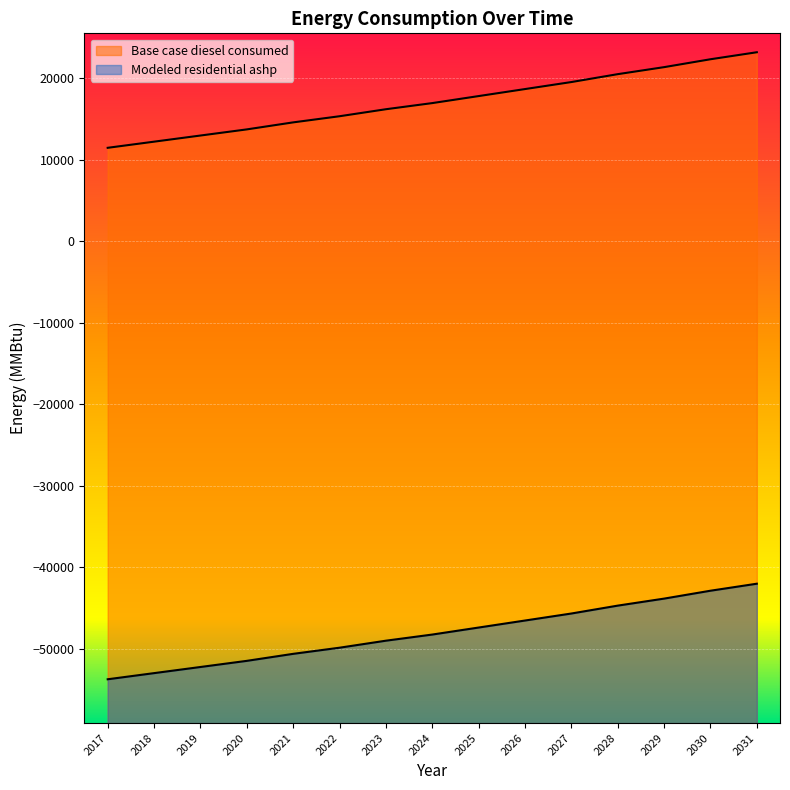

What is the difference between the Modeled residential ashp values at 2031 and 2017?

11732.6